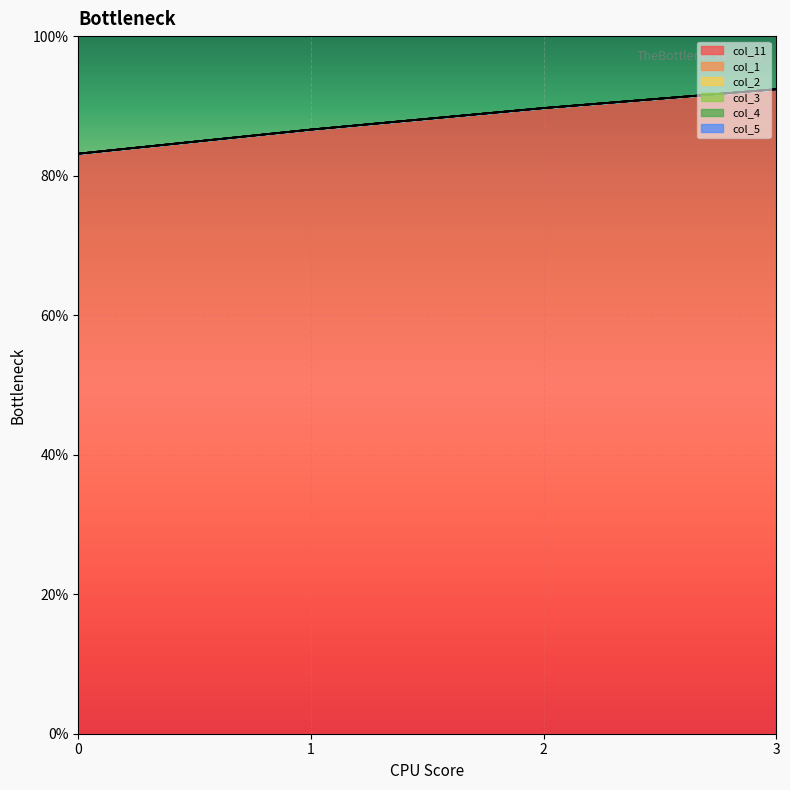

True or false: col_4 has more than 2 interior local peaks.

False